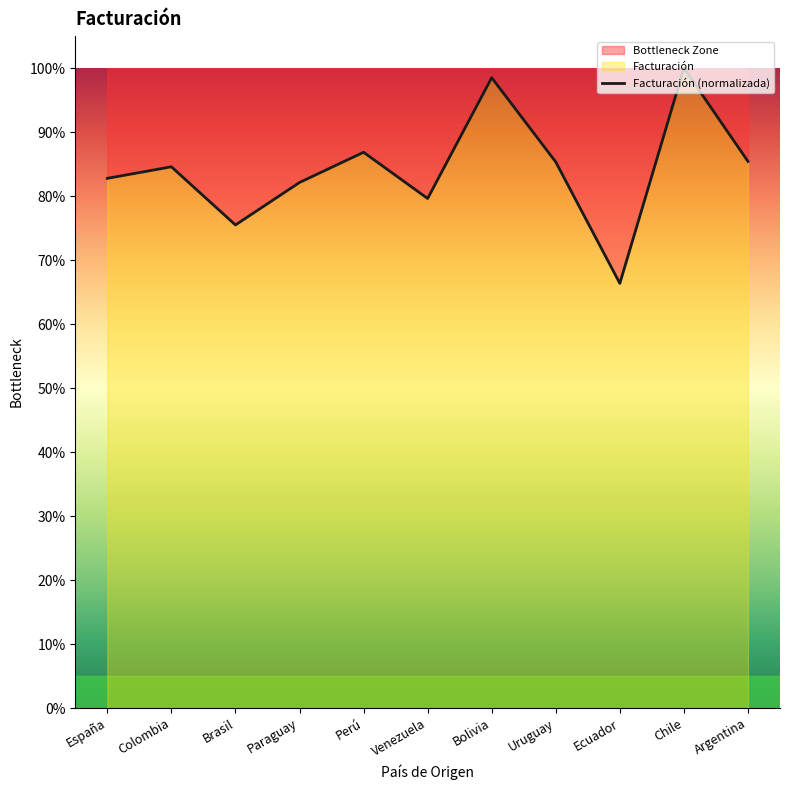

Reading left to right, what are all the values shown in this chart?

España=82.8	Colombia=84.6	Brasil=75.5	Paraguay=82.1	Perú=86.8	Venezuela=79.6	Bolivia=98.5	Uruguay=85.3	Ecuador=66.4	Chile=100.0	Argentina=85.4